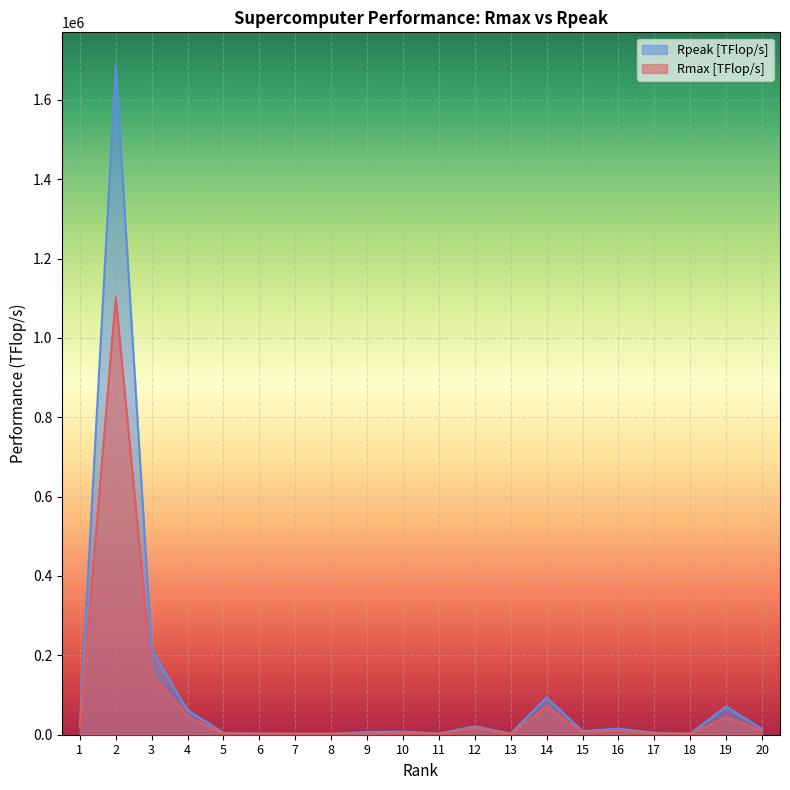

Does the chart display data point markers on the line(s)?

No